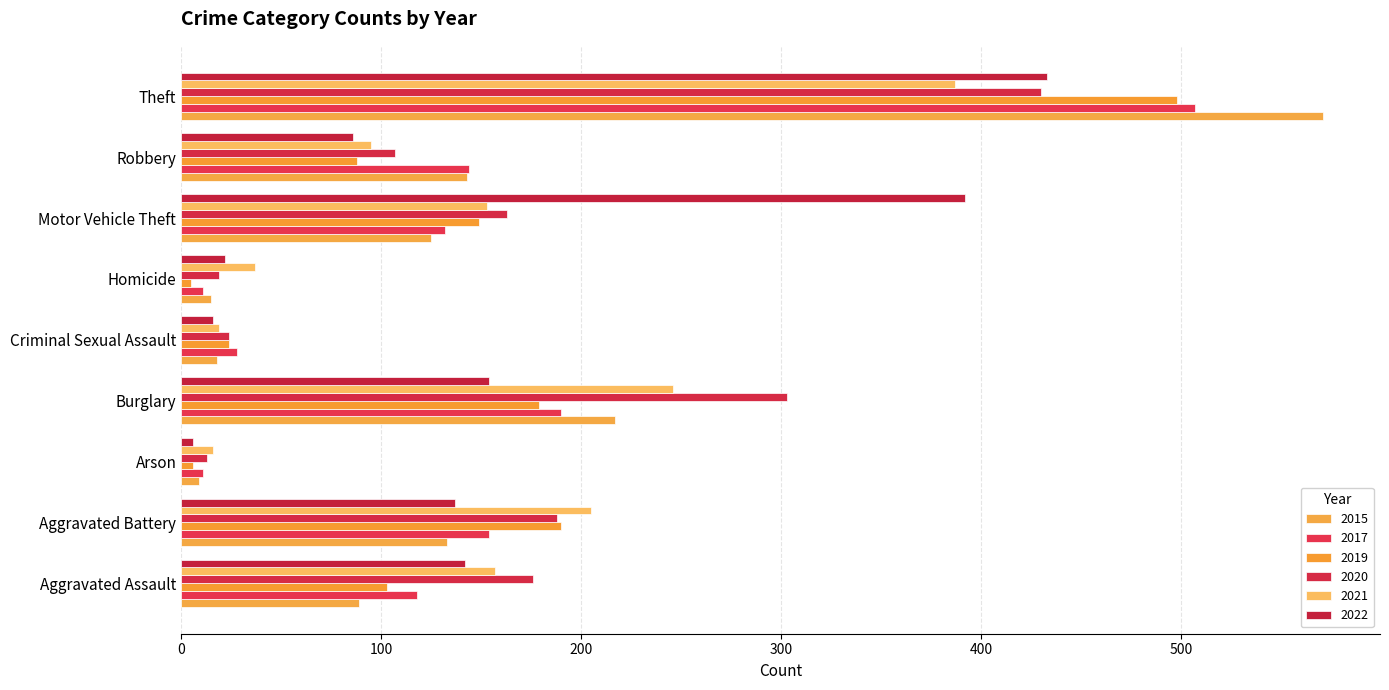

What position from the left is Motor Vehicle Theft?

7